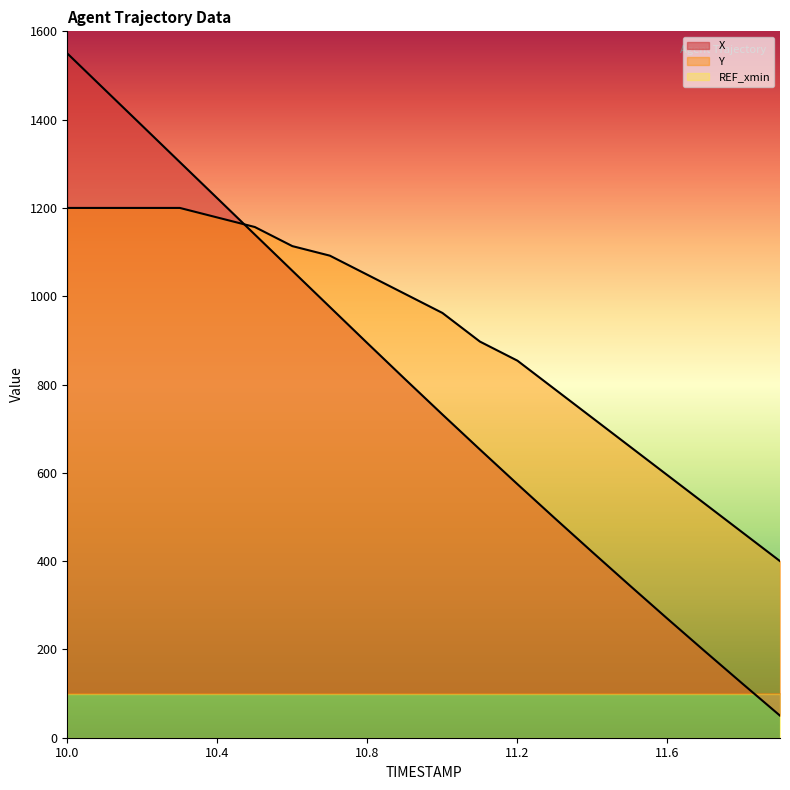

Between 10.6 and 10.2, which is larger?

10.2